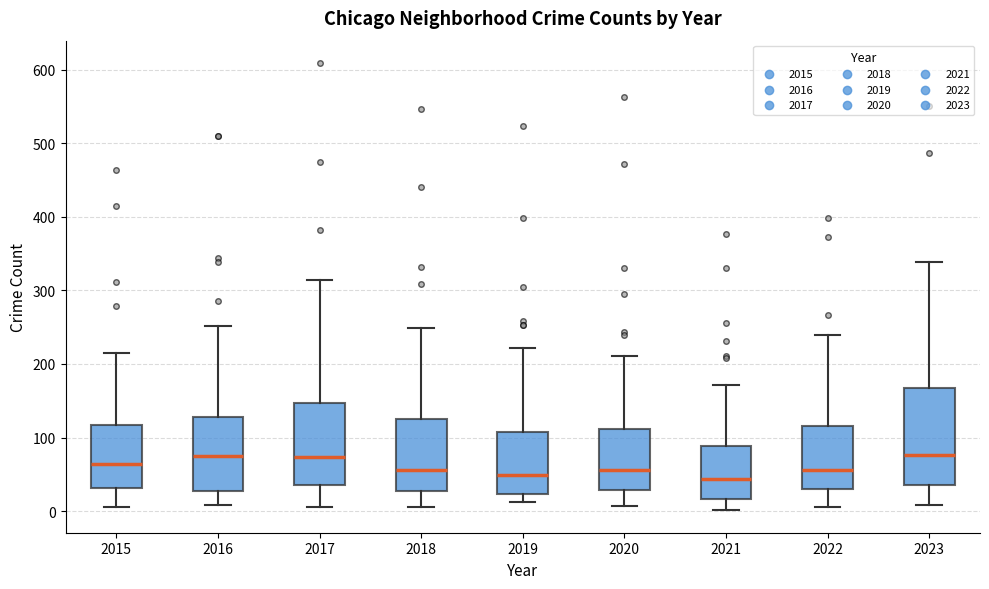

Reading left to right, transcribe this box plot: for each box, give where its median line is, the range the box spans, and where its two whiskers end, as read against the y-axis. The values are not printed on the chart, so give them approximately, as read against the axis.

2015: median 60, box 30 to 120, whiskers 10 to 220
2016: median 80, box 30 to 130, whiskers 10 to 250
2017: median 70, box 40 to 150, whiskers 10 to 310
2018: median 60, box 30 to 120, whiskers 10 to 250
2019: median 50, box 20 to 110, whiskers 10 to 220
2020: median 60, box 30 to 110, whiskers 10 to 210
2021: median 40, box 20 to 90, whiskers 0 to 170
2022: median 60, box 30 to 120, whiskers 10 to 240
2023: median 80, box 40 to 170, whiskers 10 to 340